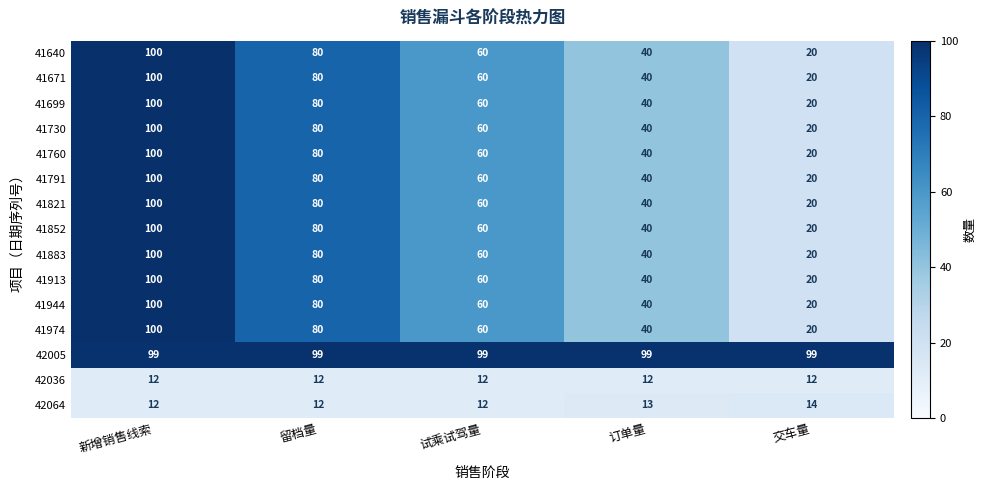

What is the greatest value displayed?

100